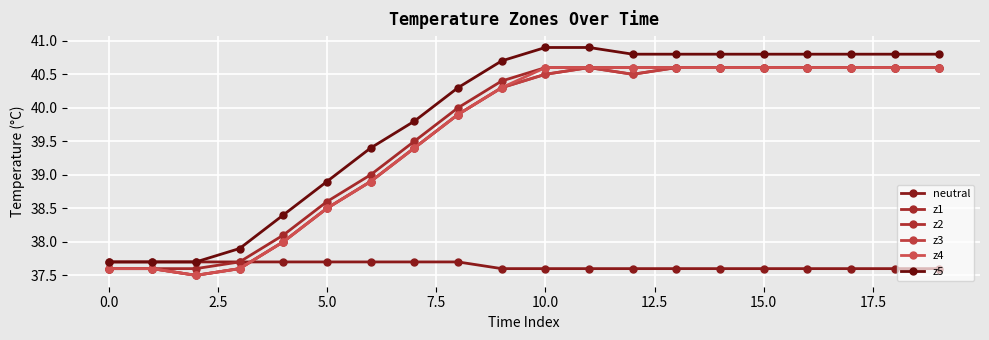

Is this an area chart (filled region under the line)?

No